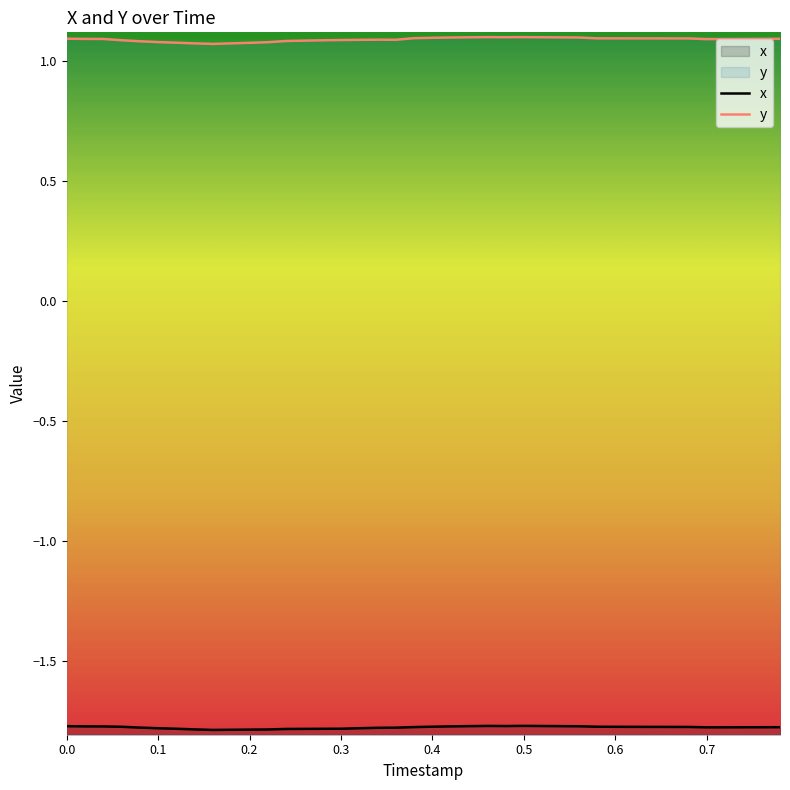

What is the greatest value displayed?

1.1